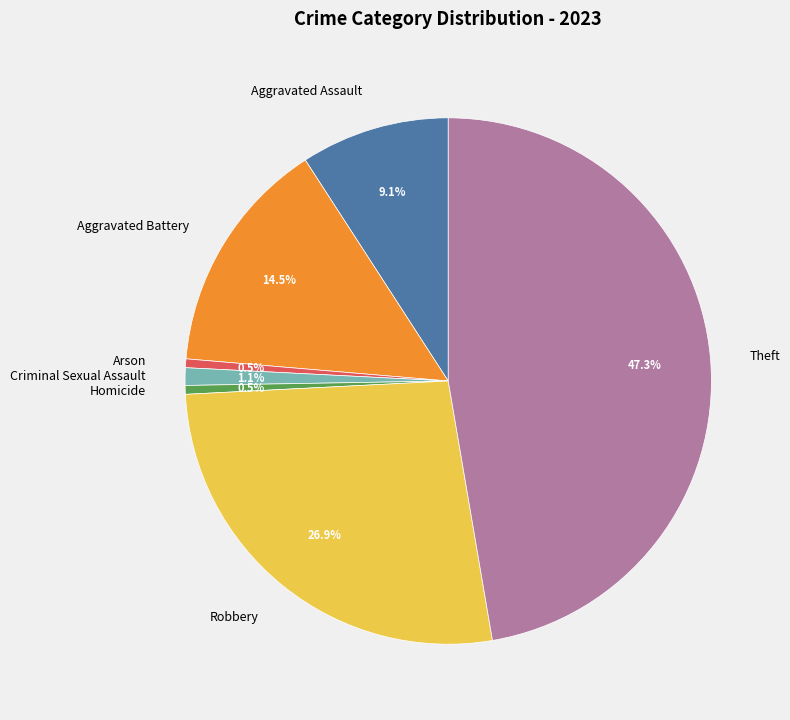

To the nearest percent, what percentage of the pie is Robbery?

27%